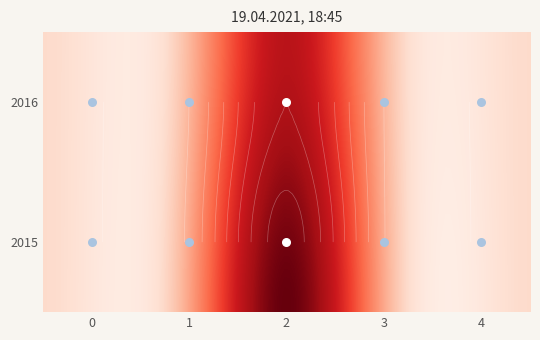

What is the spread (max minus min) of values at crossref?

29